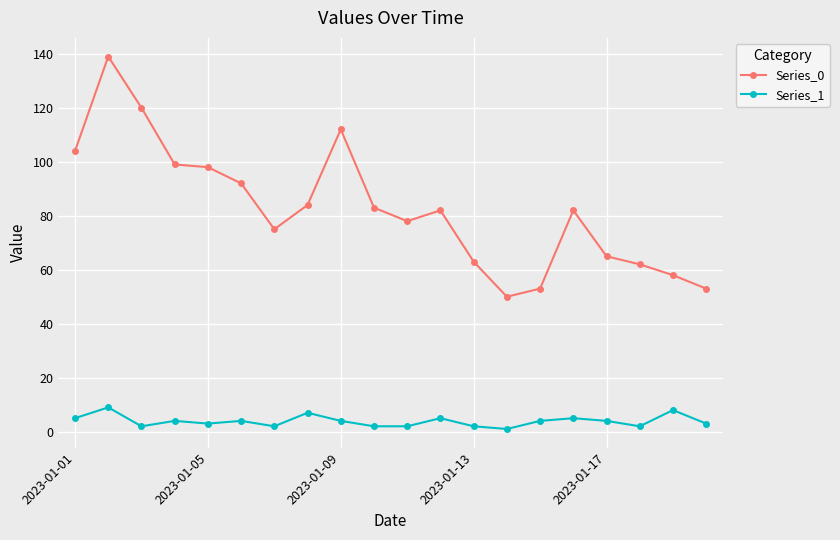

What is the maximum value shown in the chart?

139